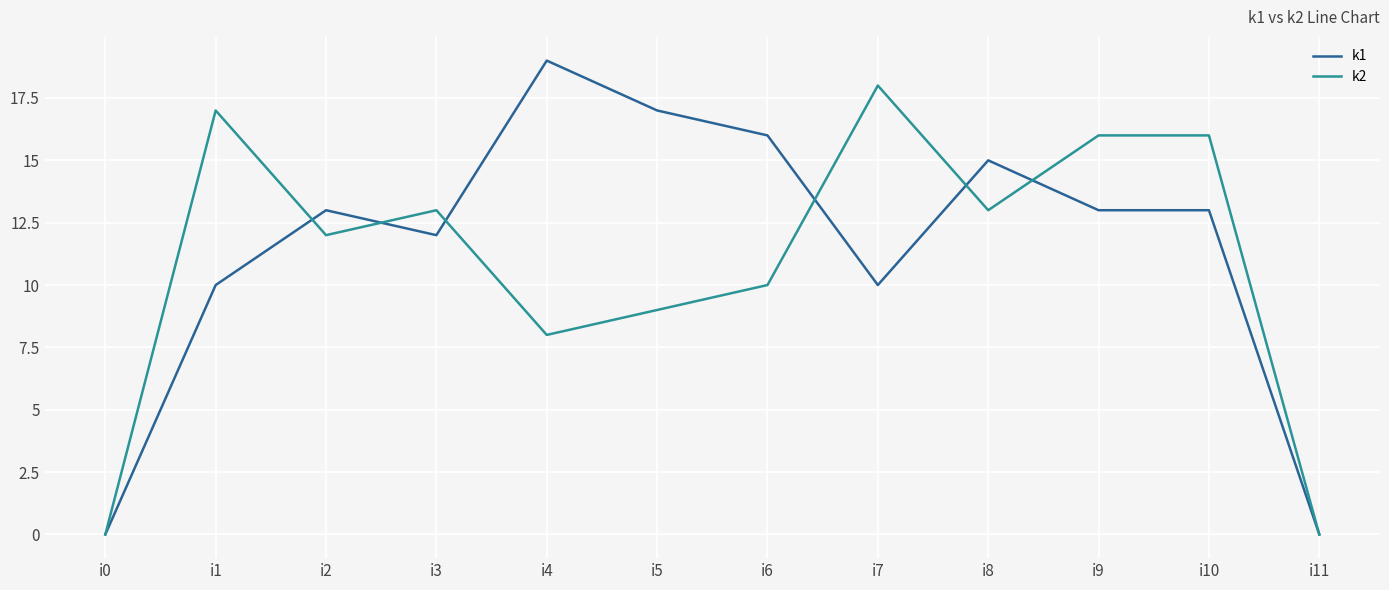

Is the value of k2 at i5 greater than the value of k1 at i0?

Yes